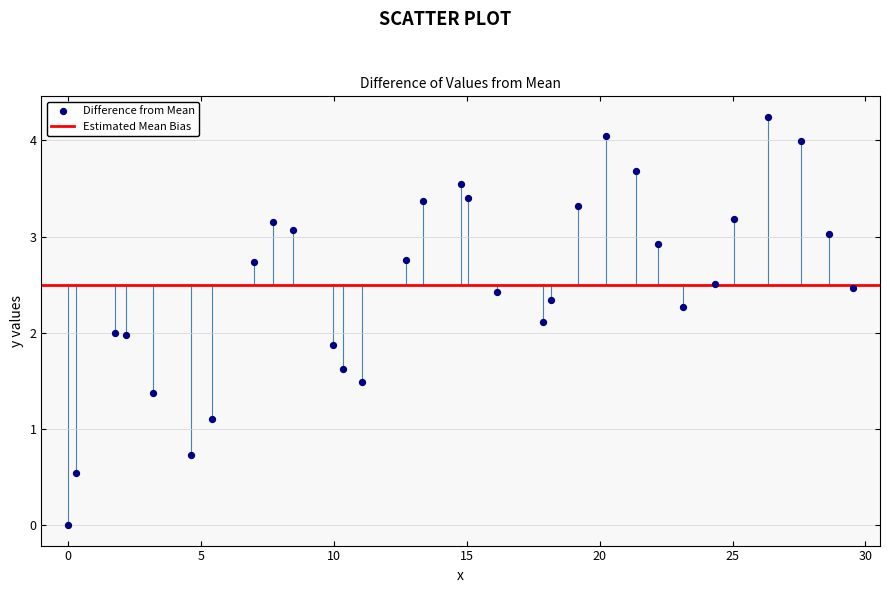

What is the range of Y values (max minus min)?

4.2